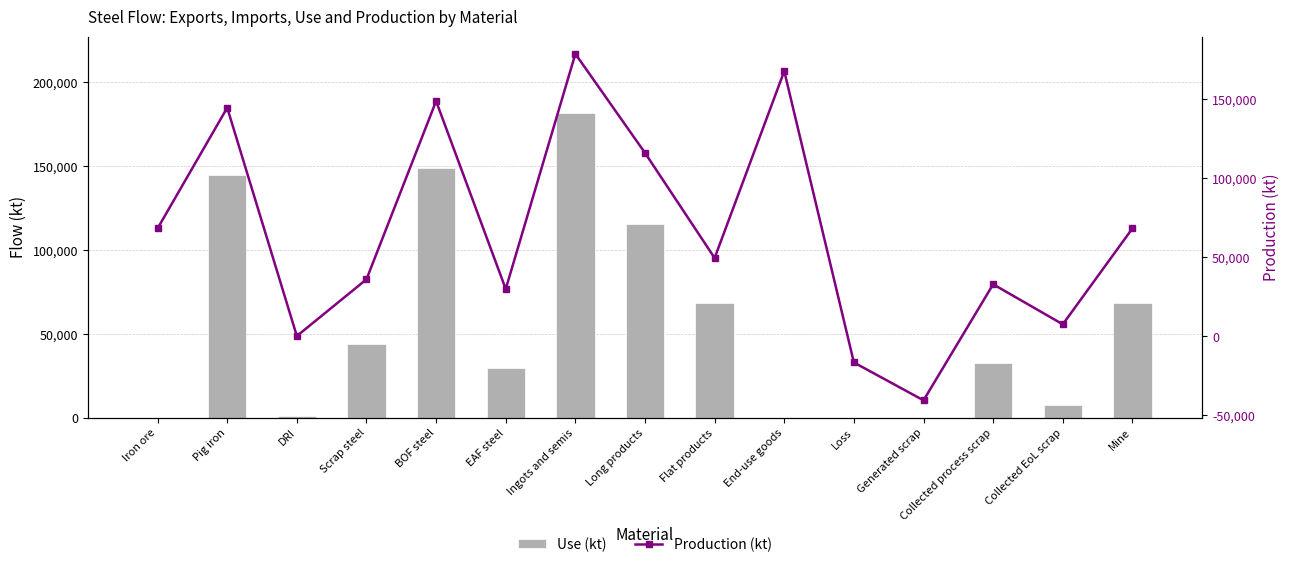

At which category is the sum across all series the highest?

Ingots and semis